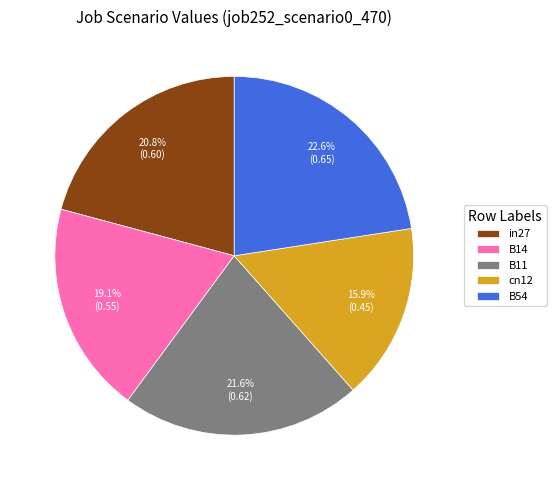

What is the smallest slice in the pie chart?

cn12